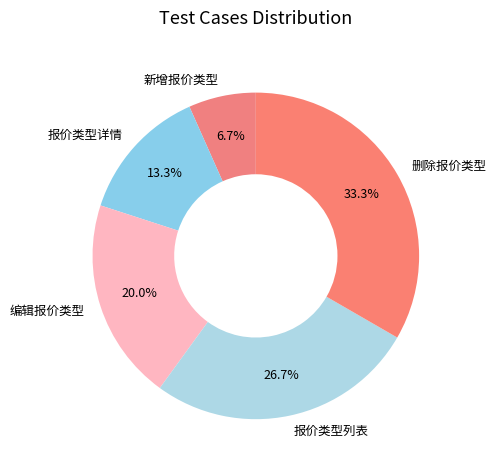

Does 报价类型列表 account for over 50% of the chart?

No